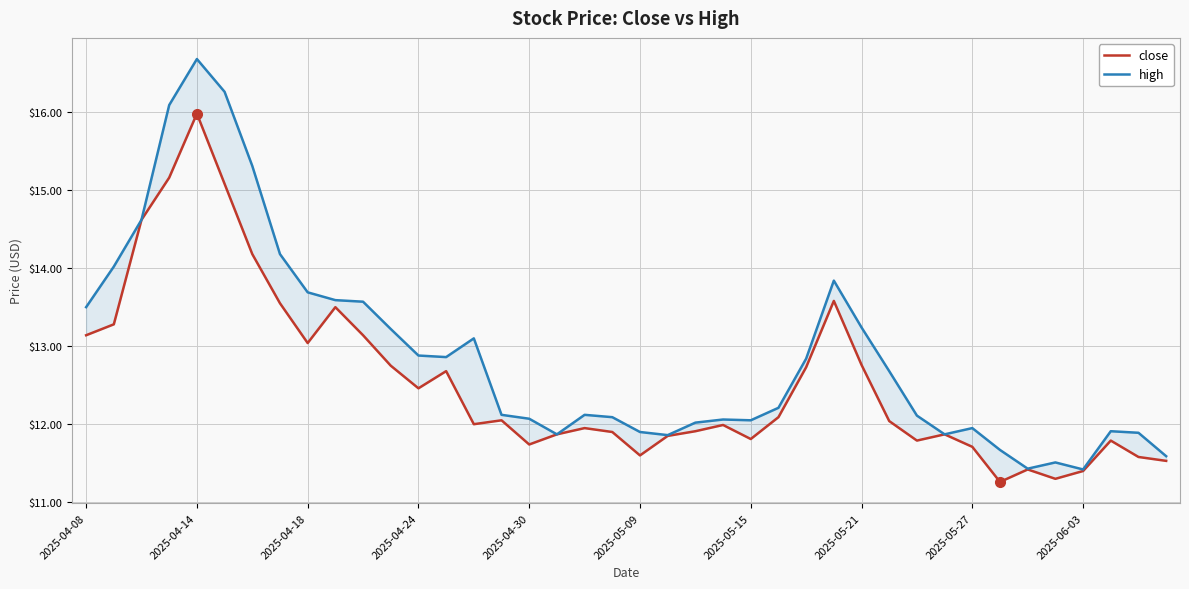

How many values in the high series are below 12?

12